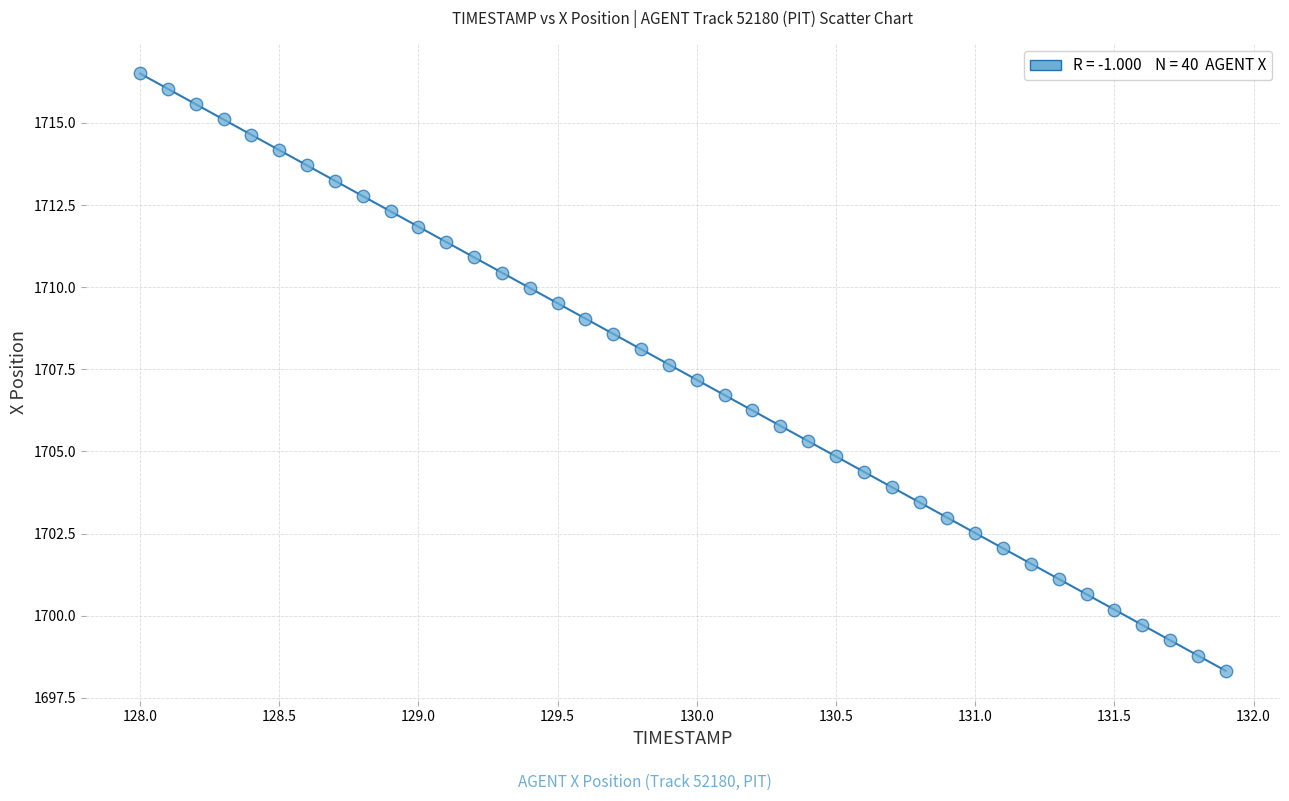

What is the range of Y values (max minus min)?

18.2